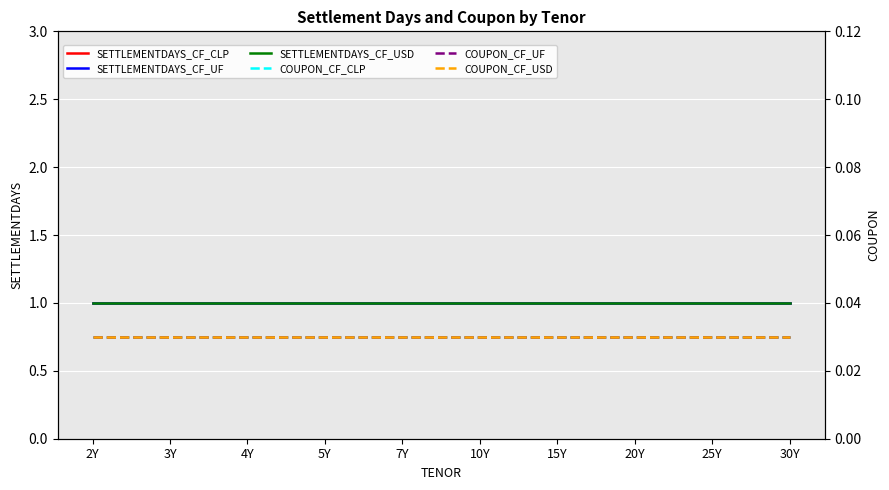

At which category is the sum across all series the highest?

2Y